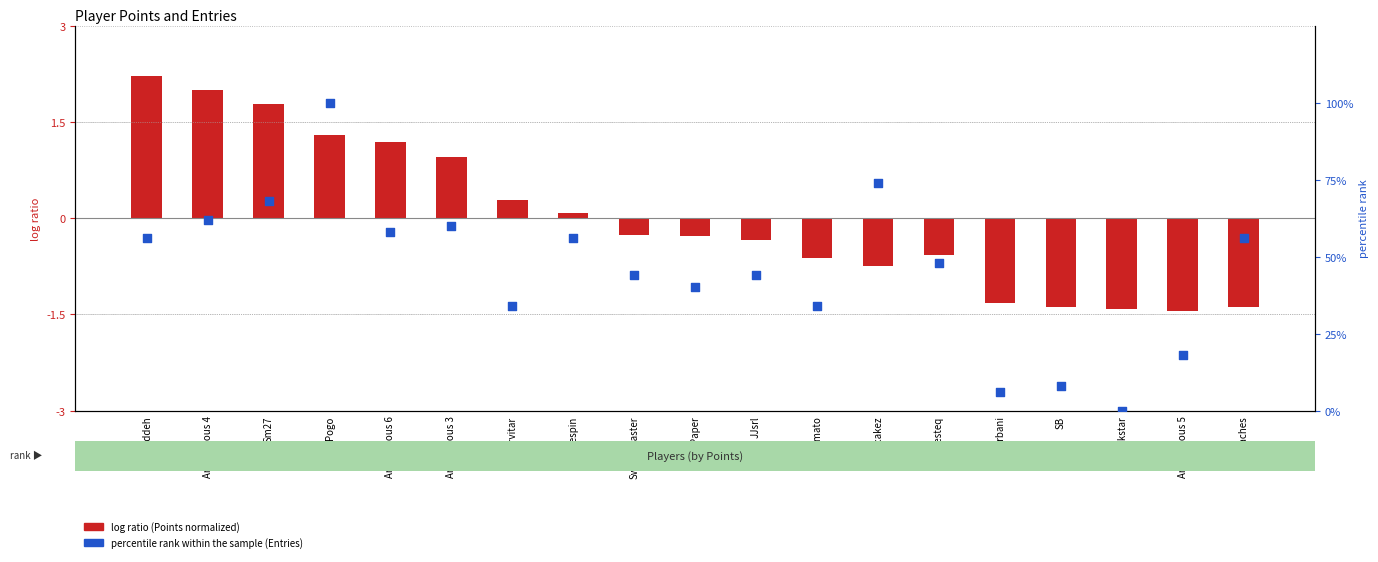

Which series reaches the minimum Y coordinate?

log ratio (Points normalized)